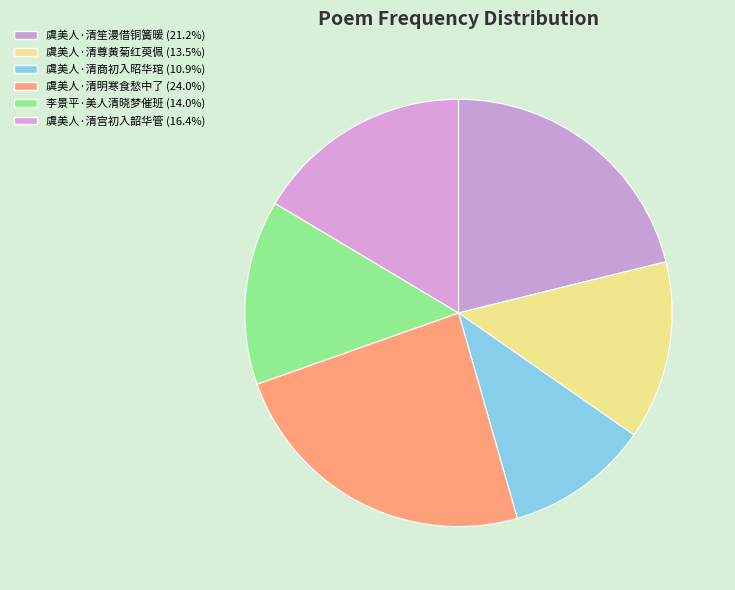

Is it true that 虞美人·清笙漫借铜簧暖 is 36% of the pie?

False